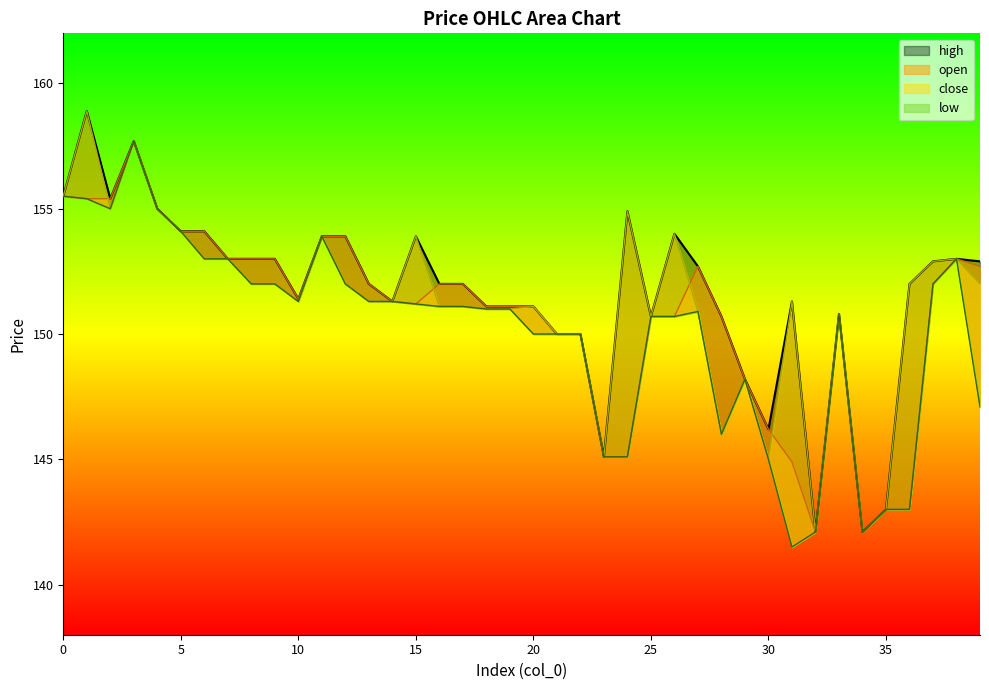

How many values in the open series are below 151?

15